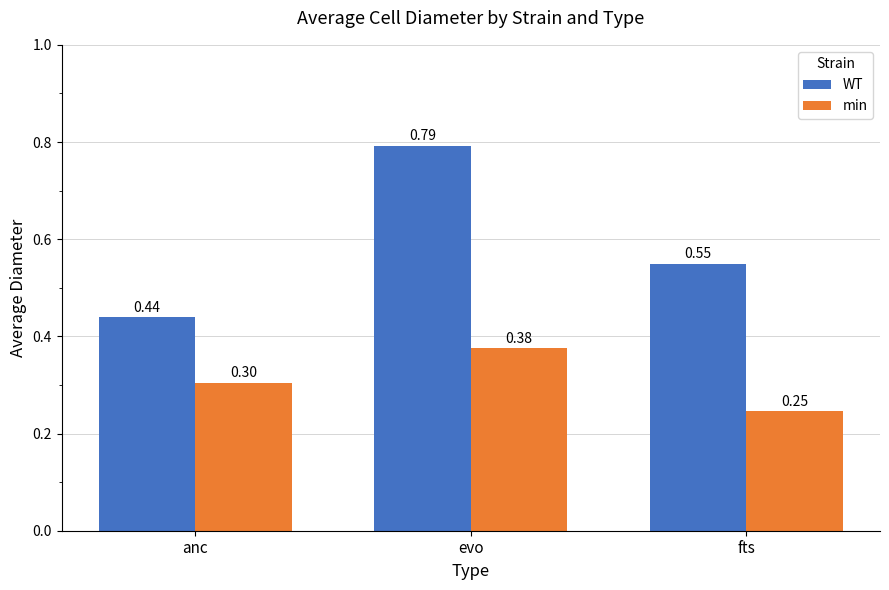

Count the number of data series in this chart.

2